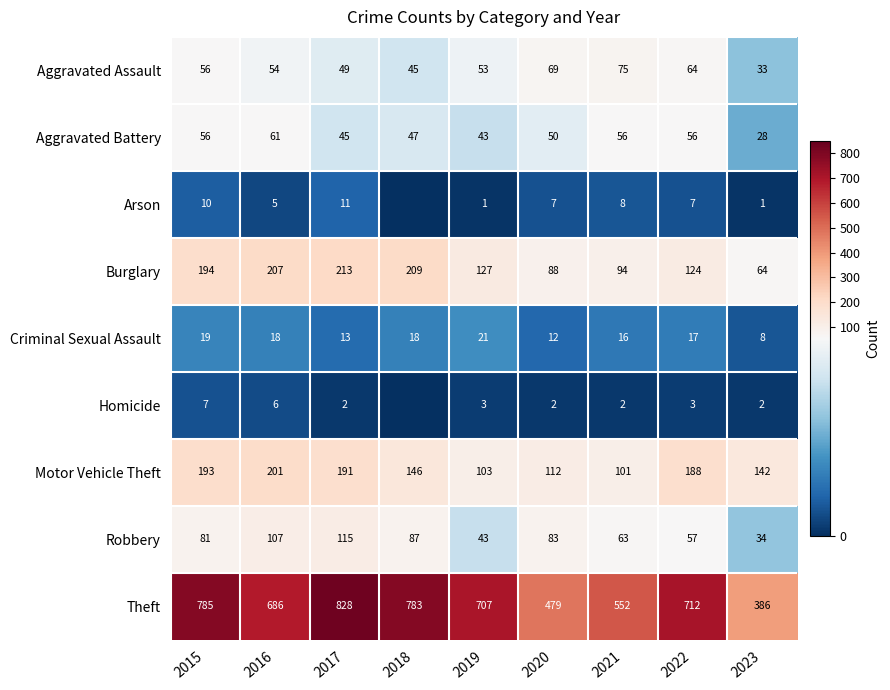

At 2023, list the series in order from largest to smallest.

Theft, Motor Vehicle Theft, Burglary, Robbery, Aggravated Assault, Aggravated Battery, Criminal Sexual Assault, Homicide, Arson